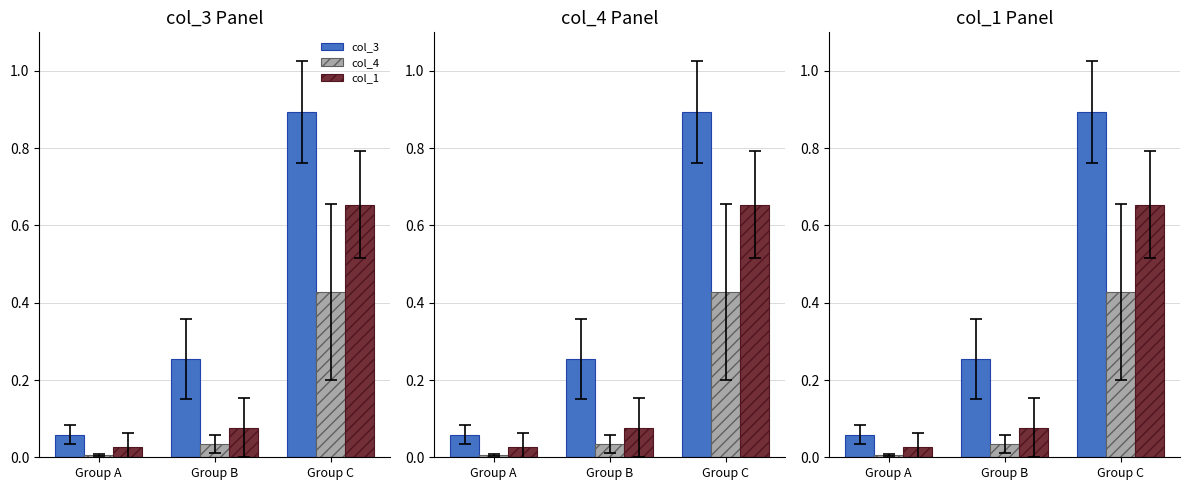

What are all the series names shown in the legend?

col_3, col_4, col_1